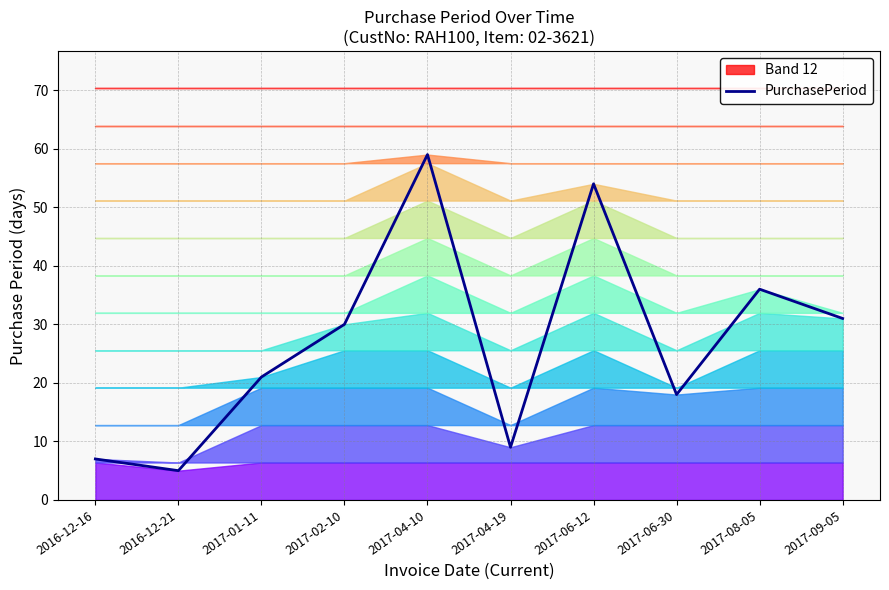

Reading left to right, extract all data points from this chart.

2016-12-16=7	2016-12-21=5	2017-01-11=21	2017-02-10=30	2017-04-10=59	2017-04-19=9	2017-06-12=54	2017-06-30=18	2017-08-05=36	2017-09-05=31